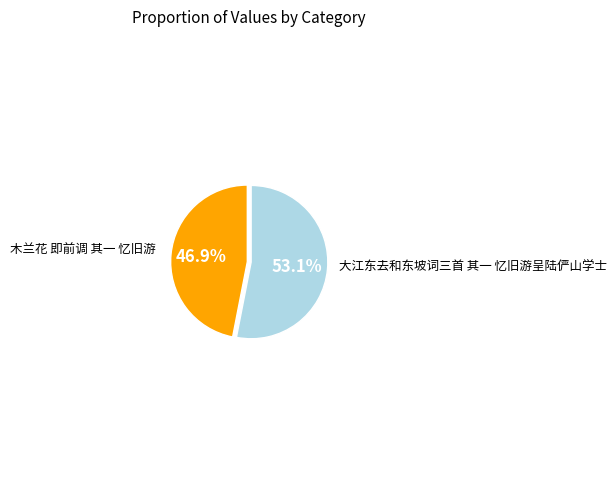

How many segments does this pie chart have?

2